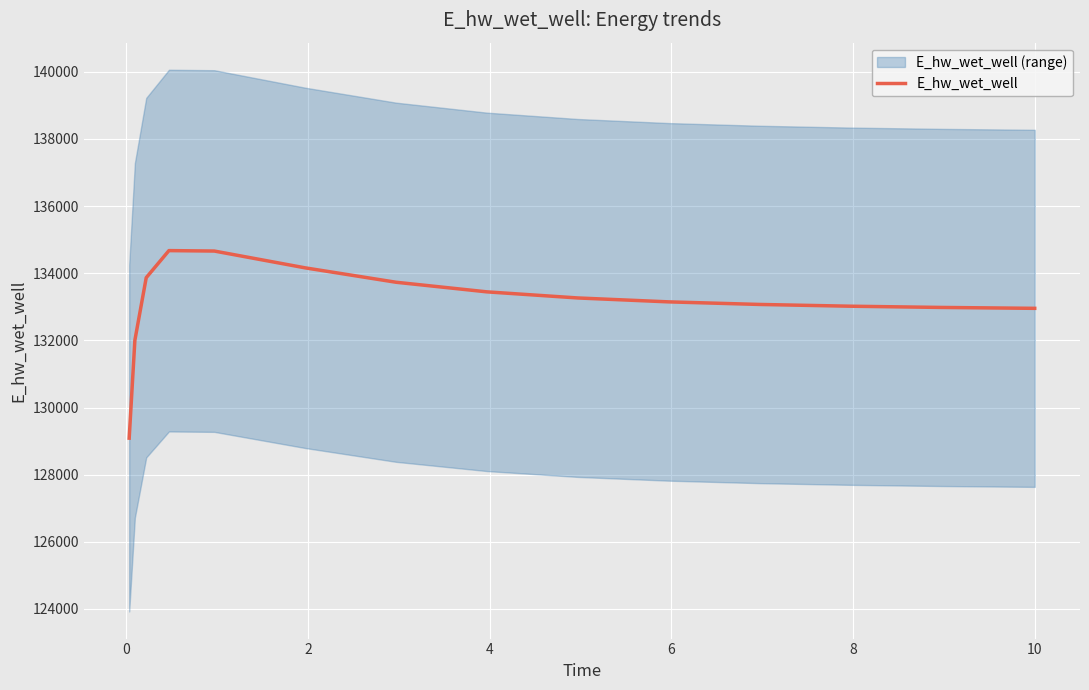

What value does the data have at 10?

133070.0